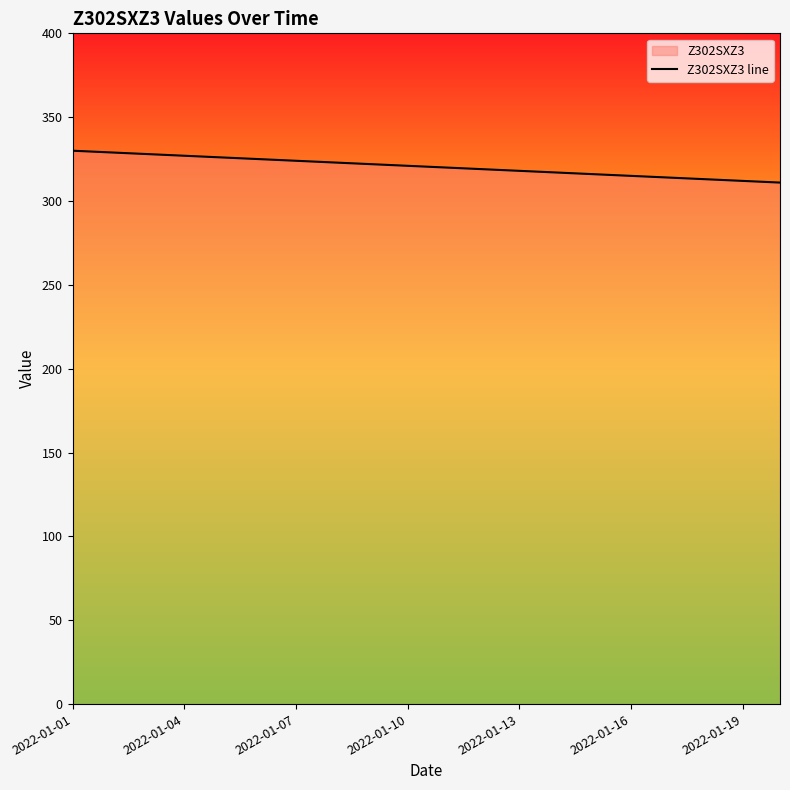

What is the label of the 4th point from the right?

16